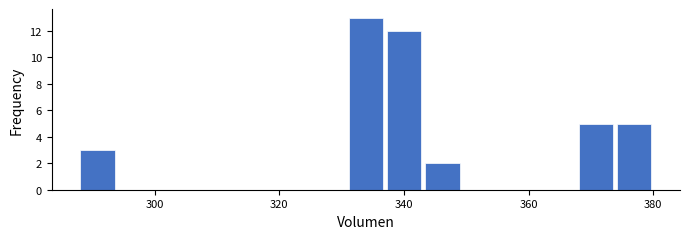

Around what value on the x-axis is the tallest bar? Give the approximate position of its centre, as read against the axis.

334